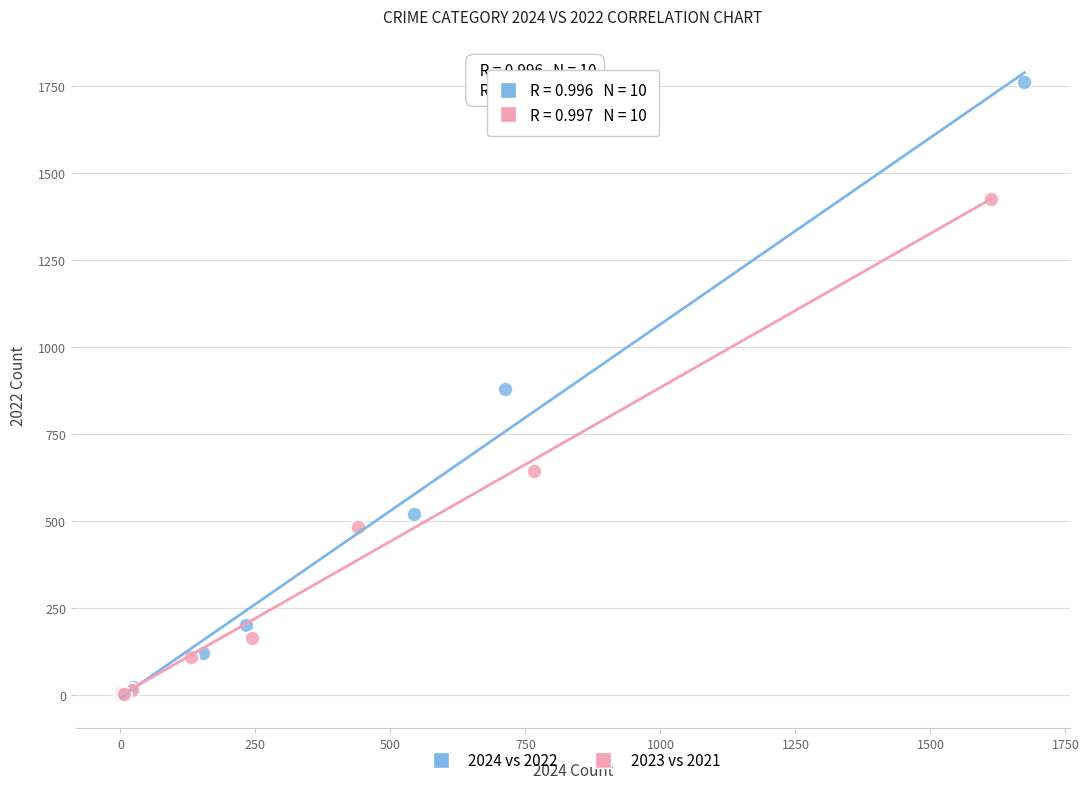

Which series contains the highest Y value?

2024 vs 2022